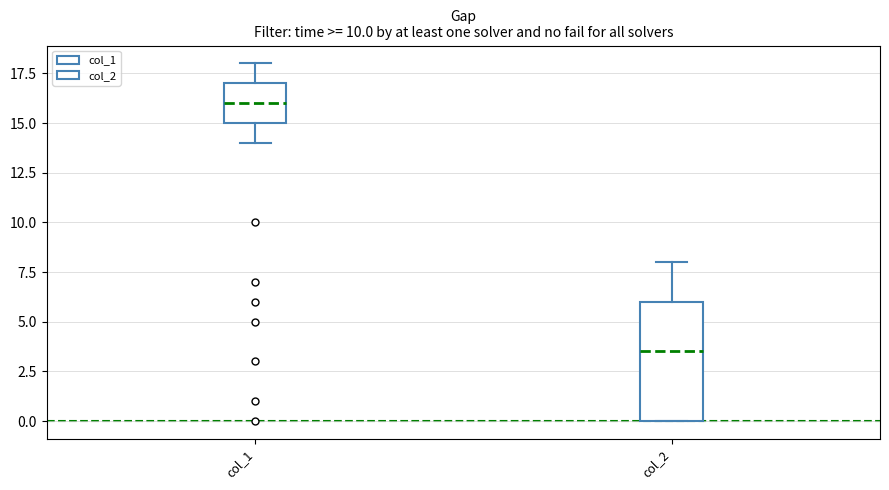

Reading left to right, transcribe this box plot: for each box, give where its median line is, the range the box spans, and where its two whiskers end, as read against the y-axis. The values are not printed on the chart, so give them approximately, as read against the axis.

col_1: median 16.0, box 15.0 to 17.0, whiskers 14.0 to 18.0
col_2: median 3.5, box 0.0 to 6.0, whiskers 0.0 to 8.0